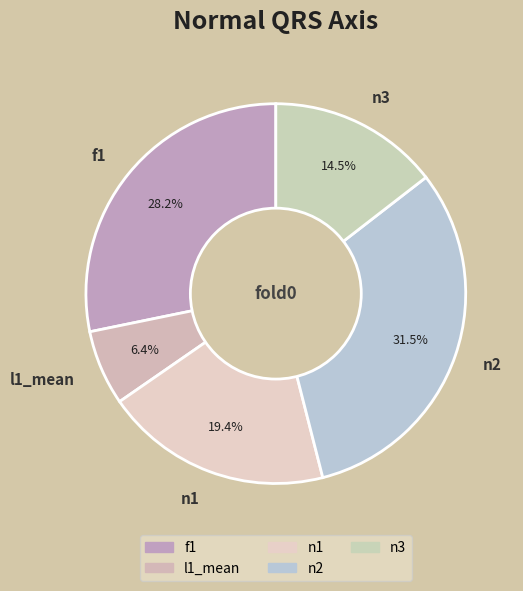

To the nearest percent, what is the difference between the f1 and l1_mean slice percentages?

22%